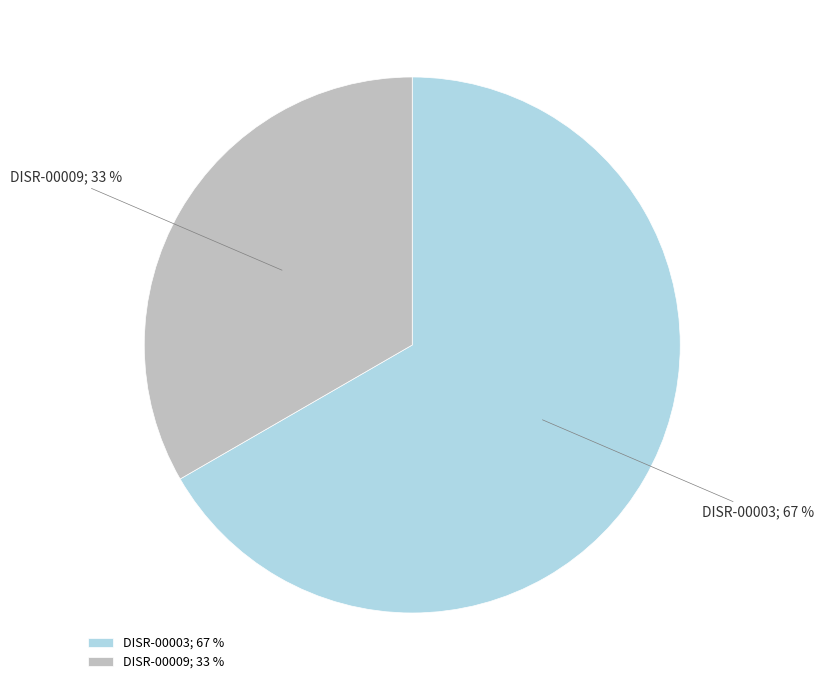

To the nearest percent, what is the average slice percentage?

50%